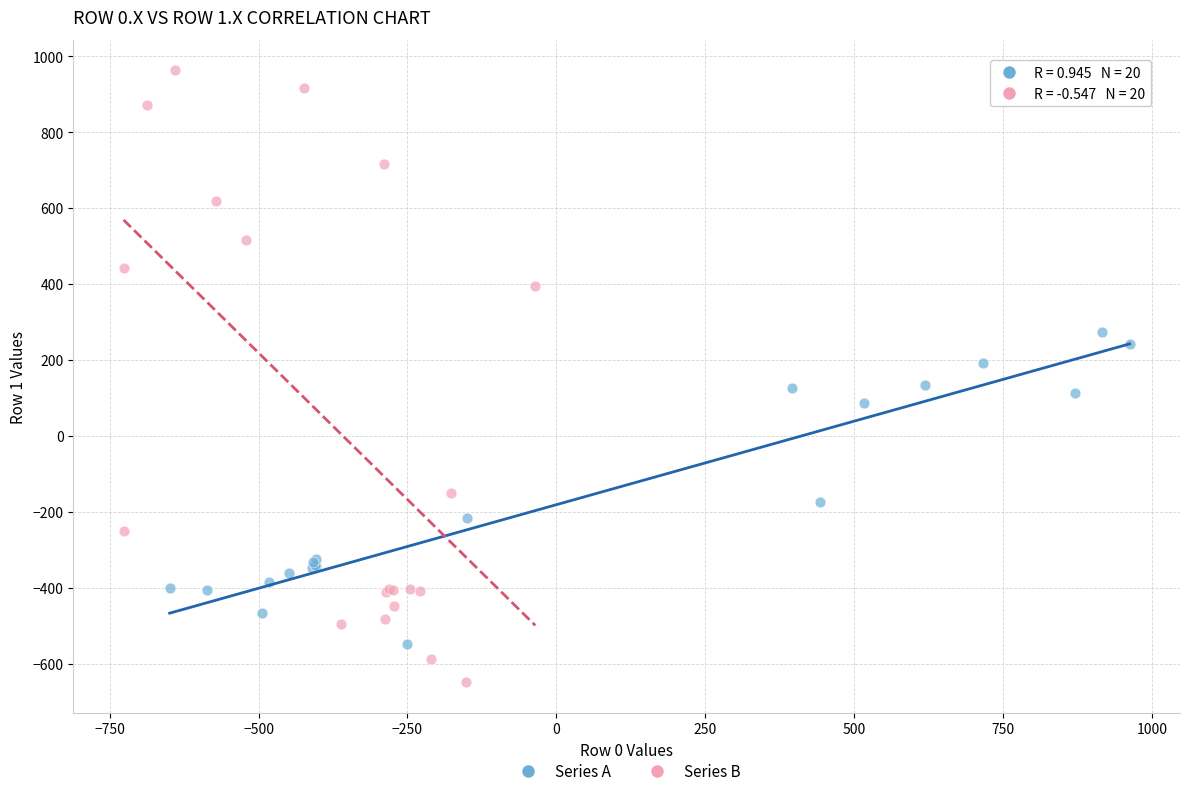

Which series contains the highest Y value?

Series B